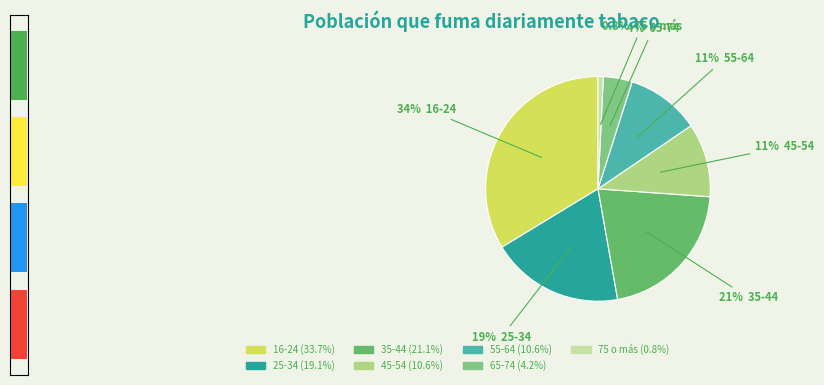

True or false: 25-34 accounts for 19% of the total.

True